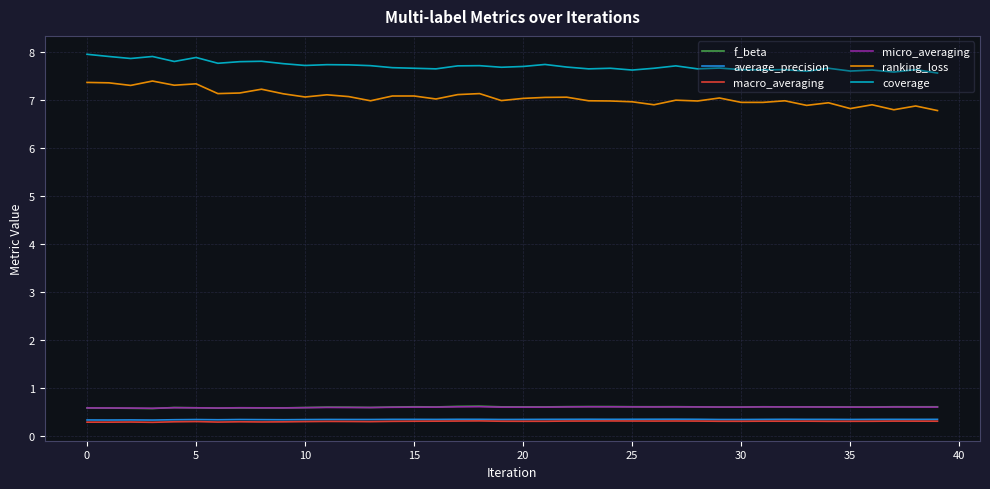

Which series has the largest total across all categories?

coverage